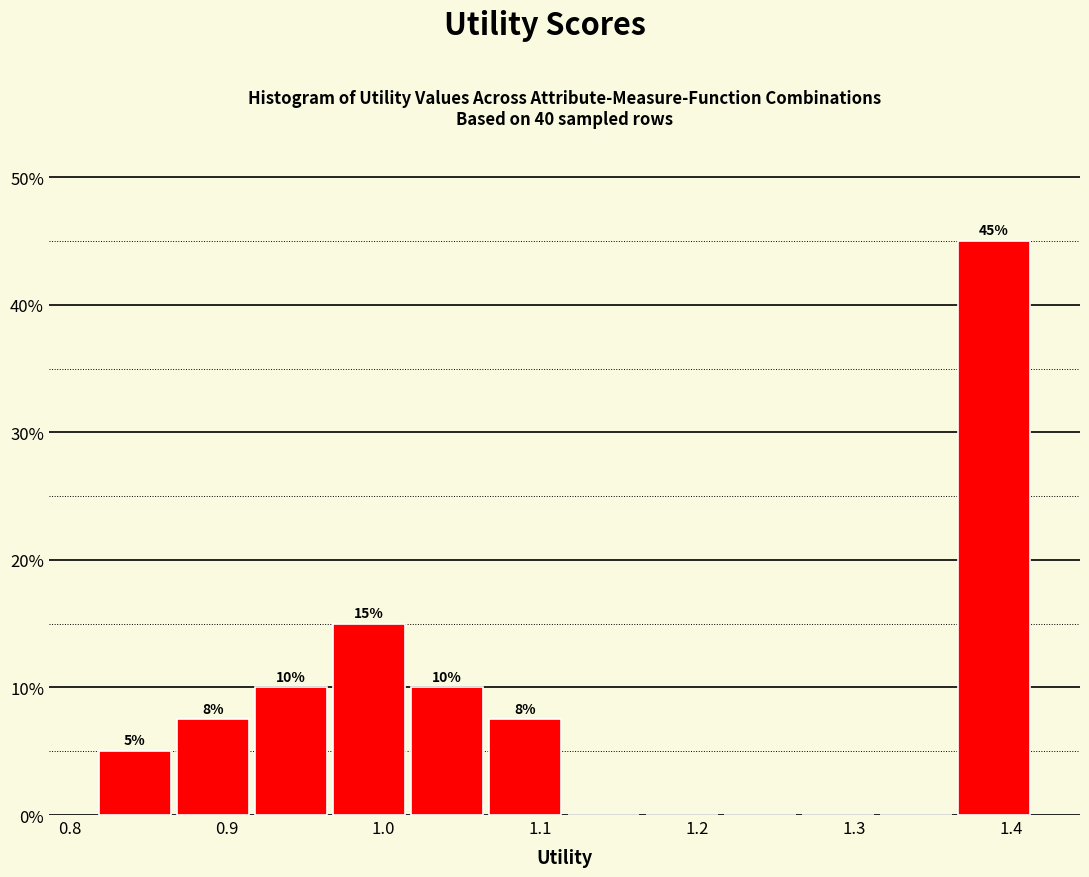

Over which range of the x-axis is the bar tallest?

1.36 to 1.41